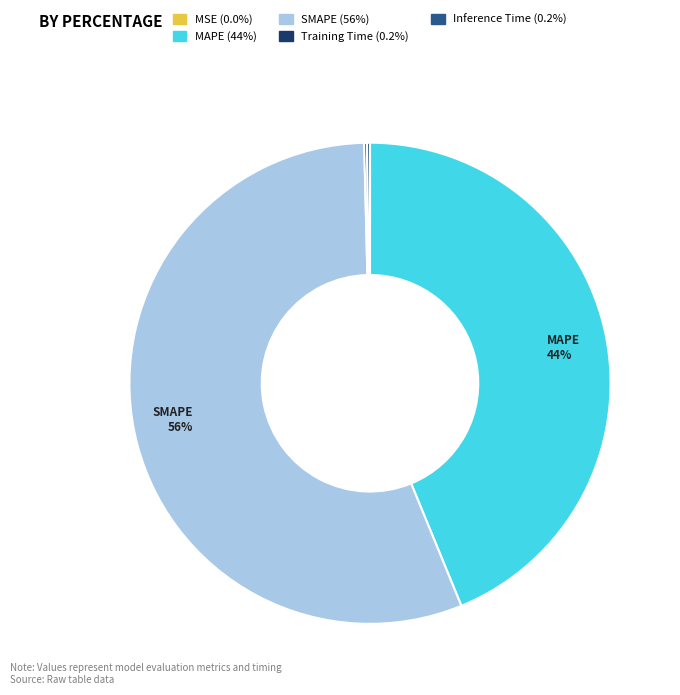

To the nearest percent, what is the difference between the largest and smallest slice percentages?

56%